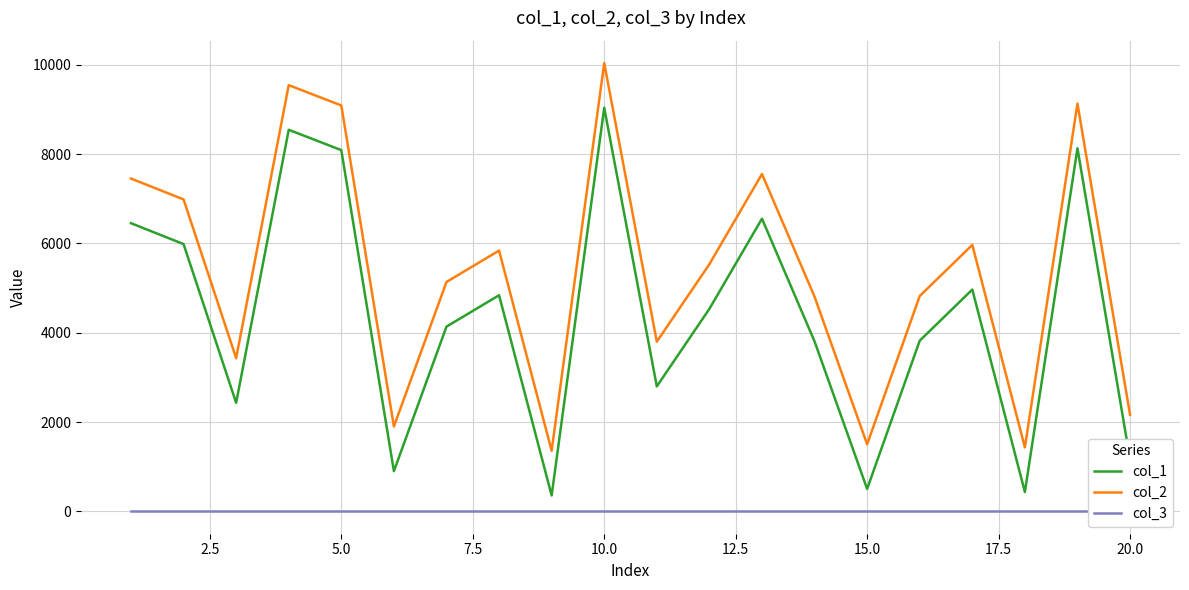

True or false: col_3 has more than 0 points higher than both neighbors.

False